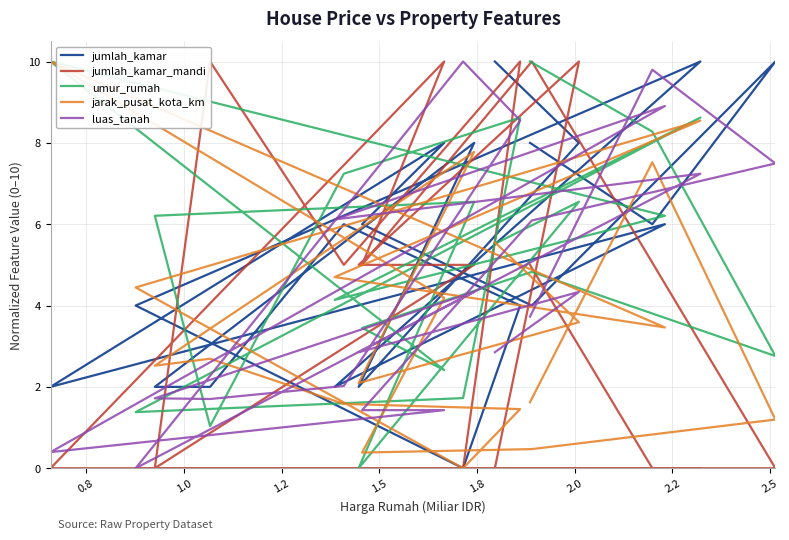

True or false: jumlah_kamar and jarak_pusat_kota_km intersect in this chart.

True